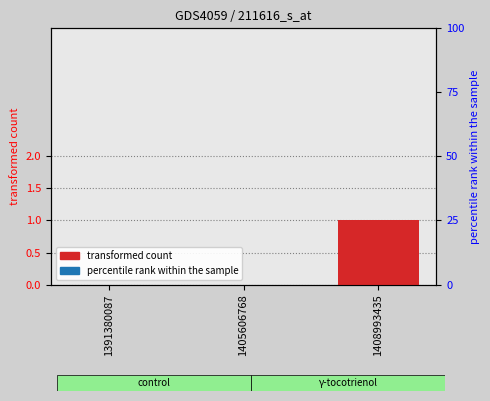

What is the total value across all series at 1408993435?

1